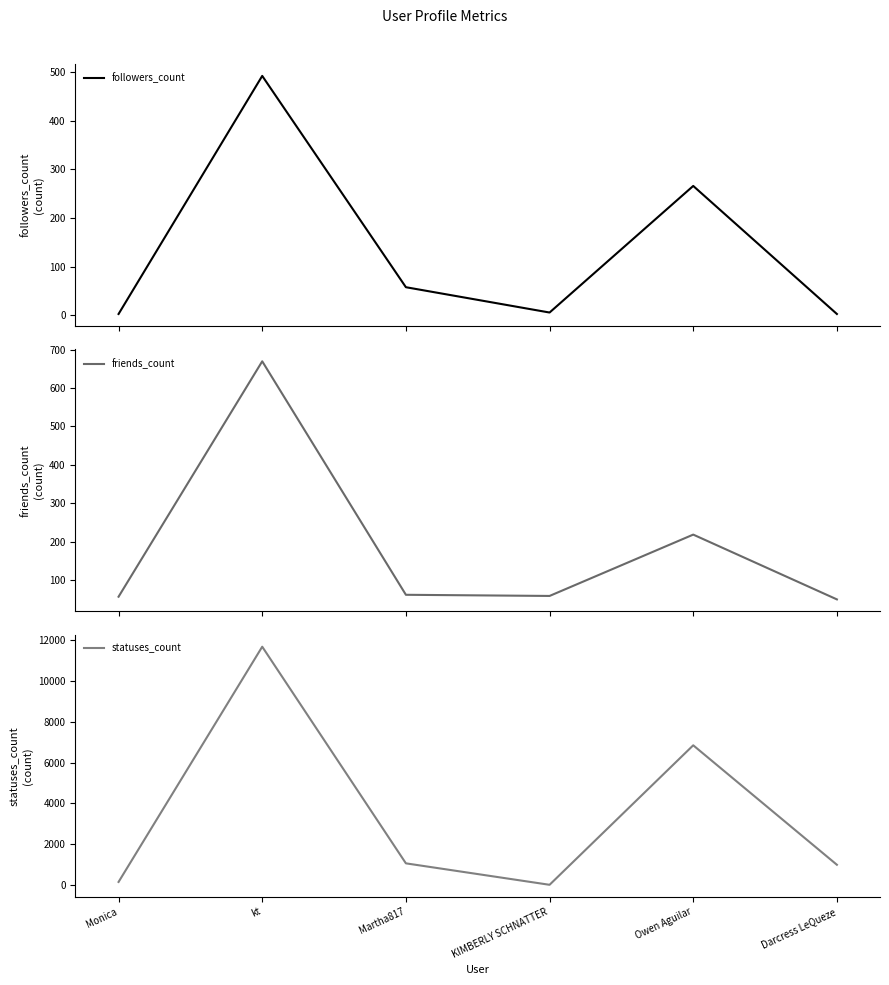

The value of followers_count at kt is 492. True or false?

True